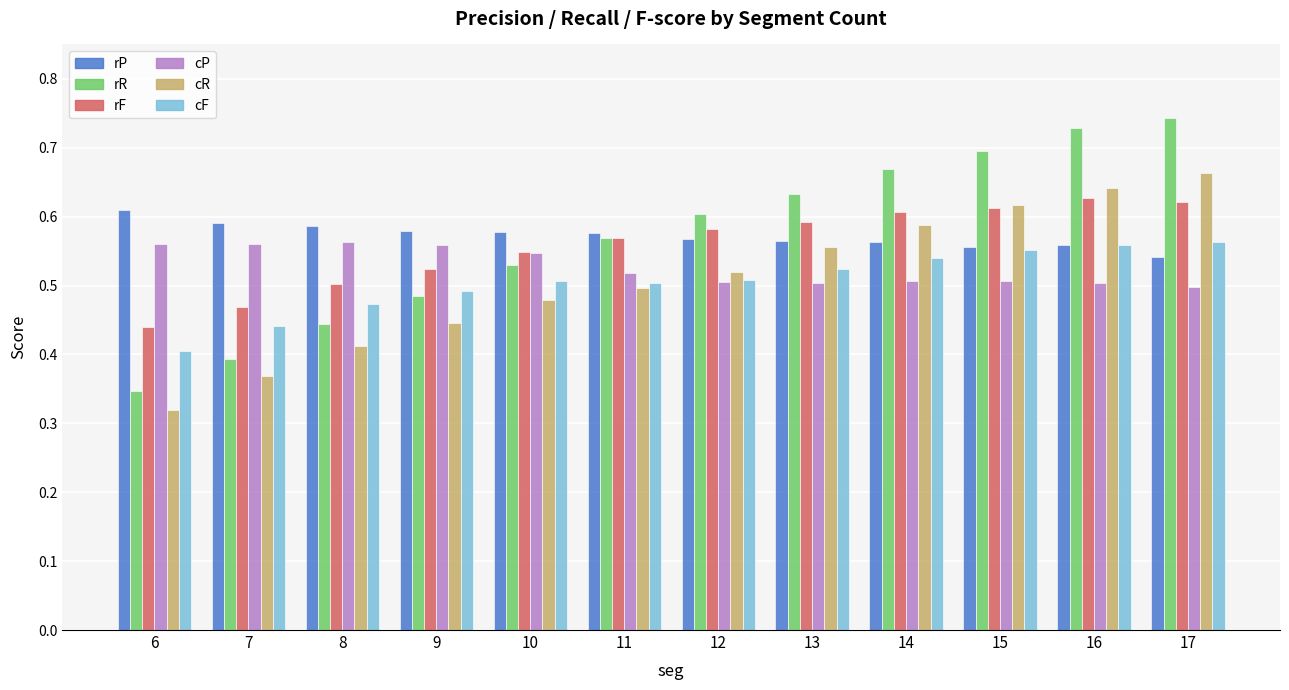

Which series has the largest range (max minus min)?

rR